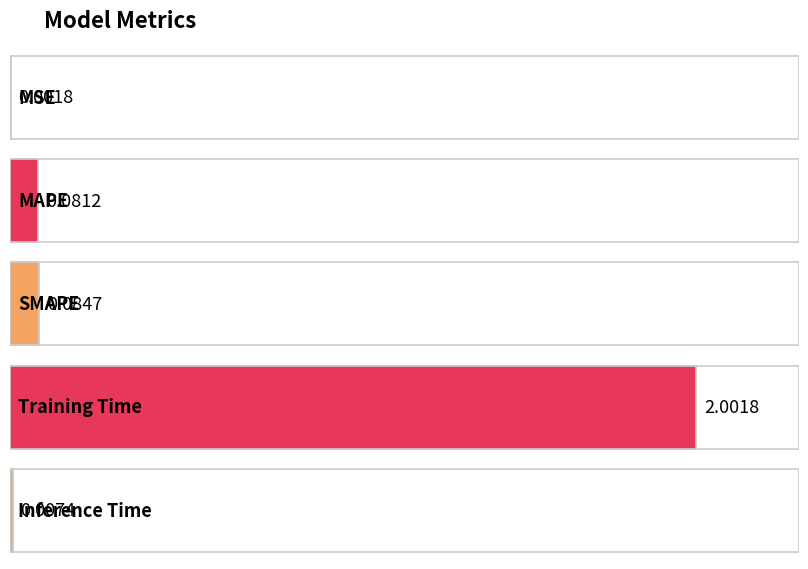

Rank the categories by value from lowest to highest.

MSE, Inference Time, MAPE, SMAPE, Training Time